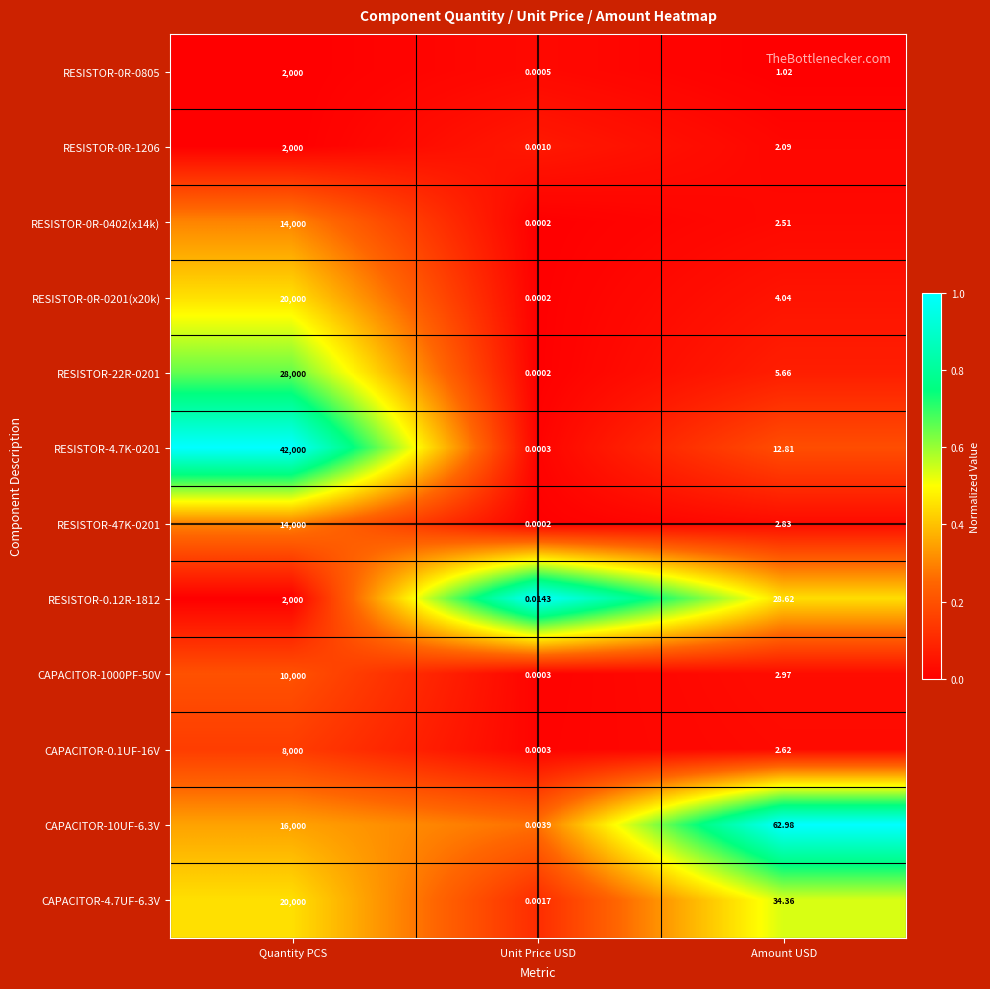

What is the total value across all series at Amount USD?

162.5